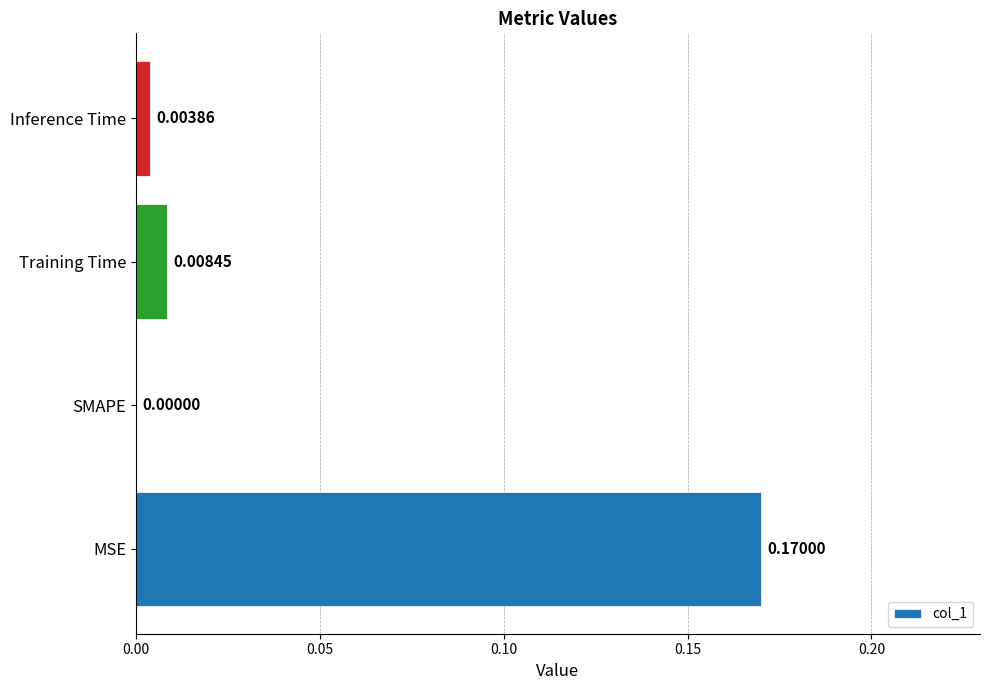

Which has a higher value, MSE or Inference Time?

MSE